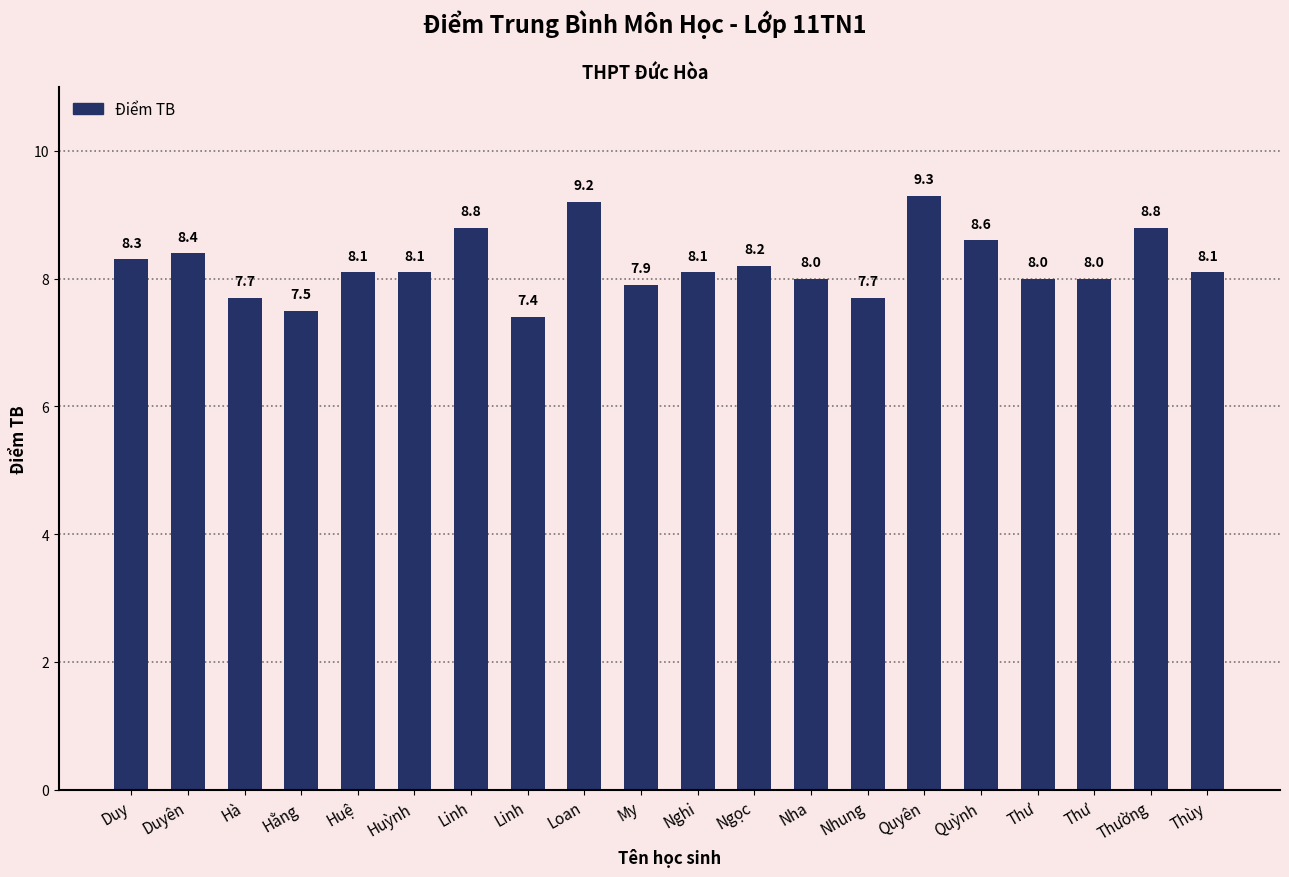

What is the change in value from Huệ to Thư?

-0.1